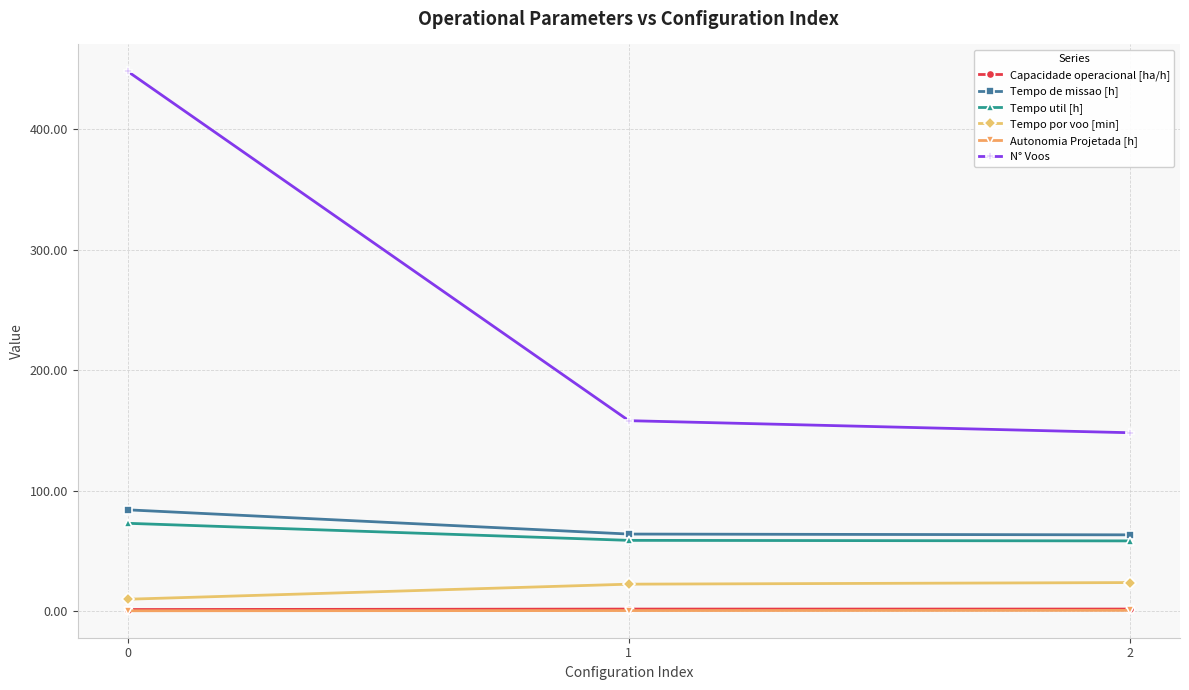

Rank the categories by N° Voos value from lowest to highest.

2, 1, 0